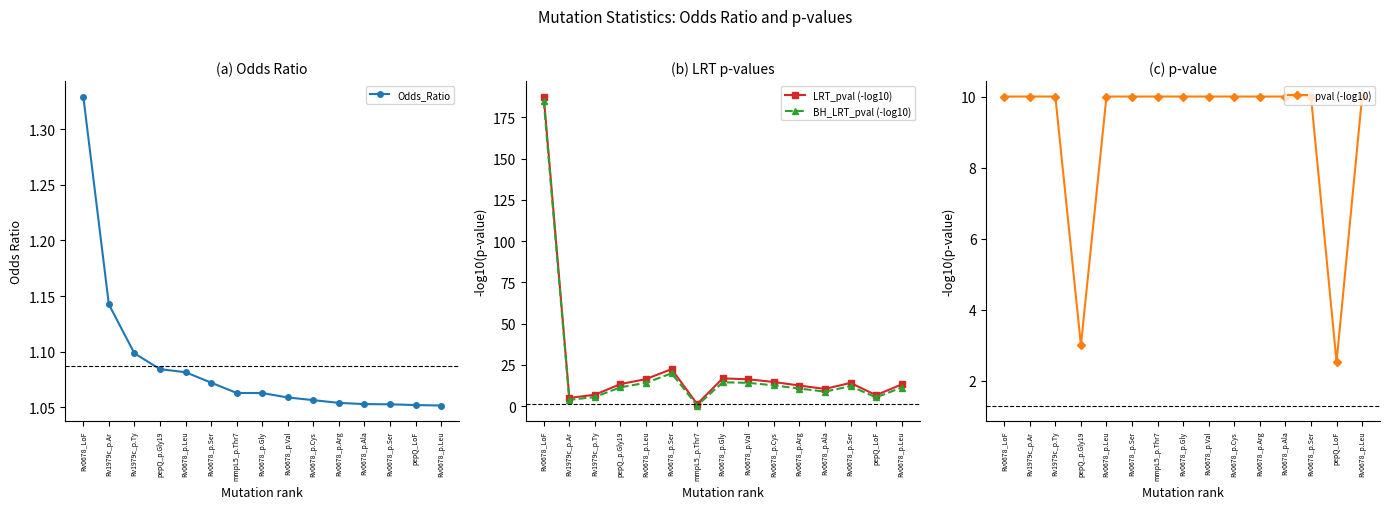

Does the chart have visible grid lines?

No